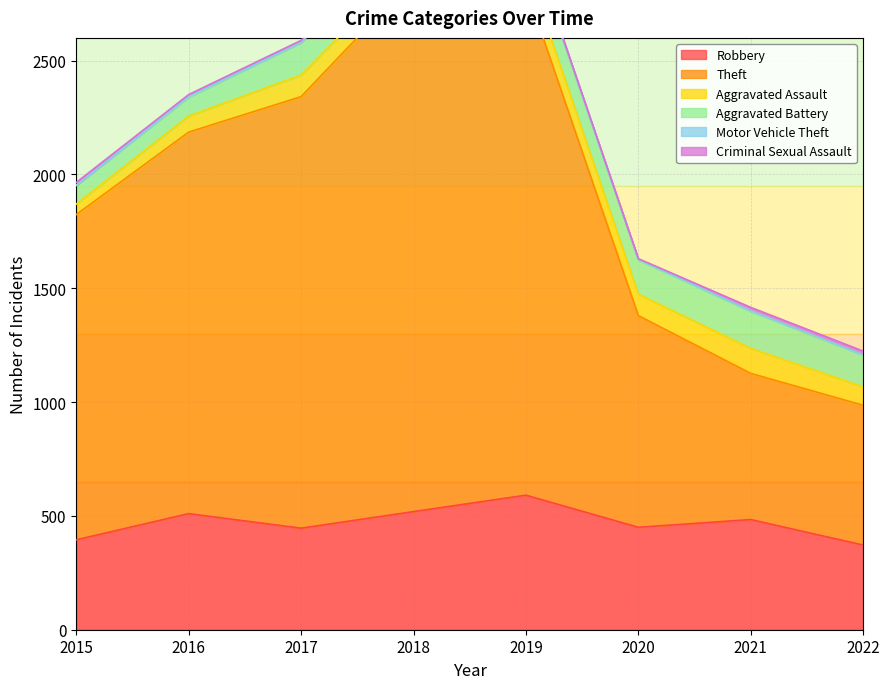

List the series in order of their peak value, highest first.

Theft, Robbery, Aggravated Battery, Aggravated Assault, Criminal Sexual Assault, Motor Vehicle Theft